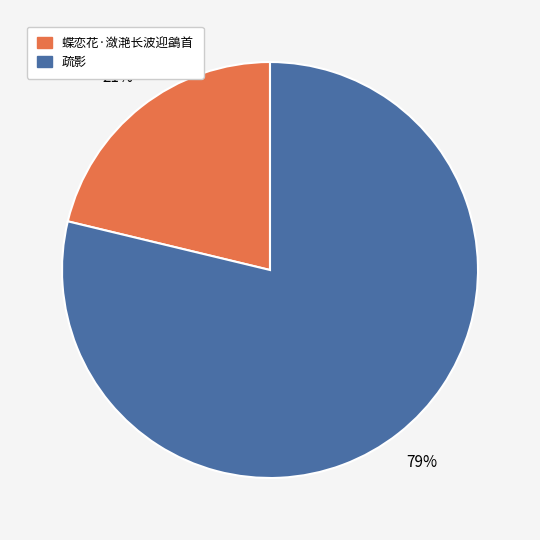

Do 蝶恋花·潋滟长波迎鷁首 and 疏影 together represent more than half of the pie?

Yes